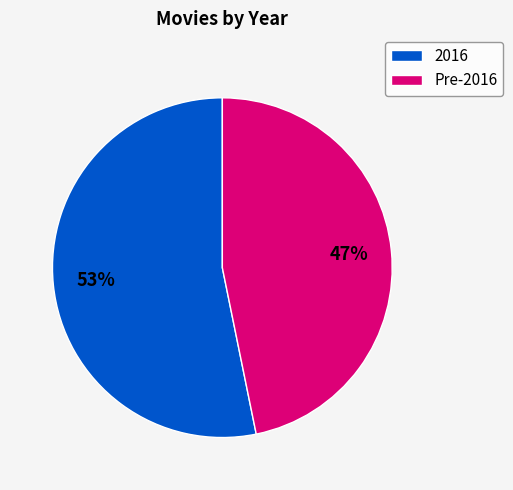

To the nearest percent, what is the average slice percentage?

50%